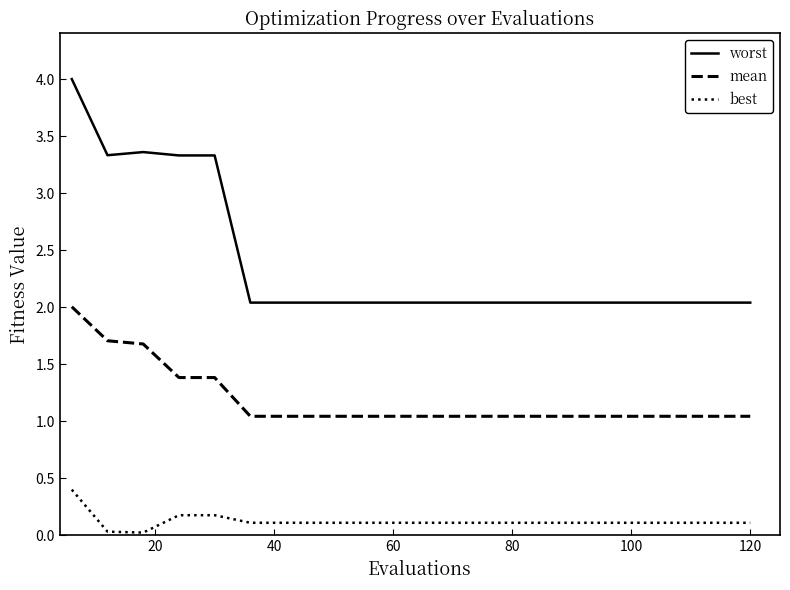

Does the chart have visible grid lines?

No